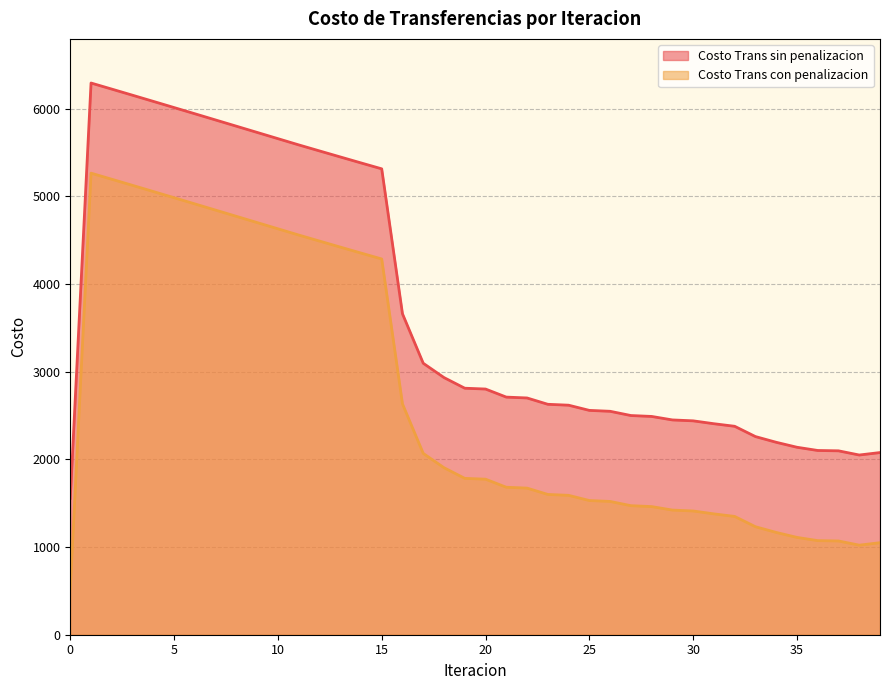

What are all the series names shown in the legend?

Costo Trans sin penalizacion, Costo Trans con penalizacion